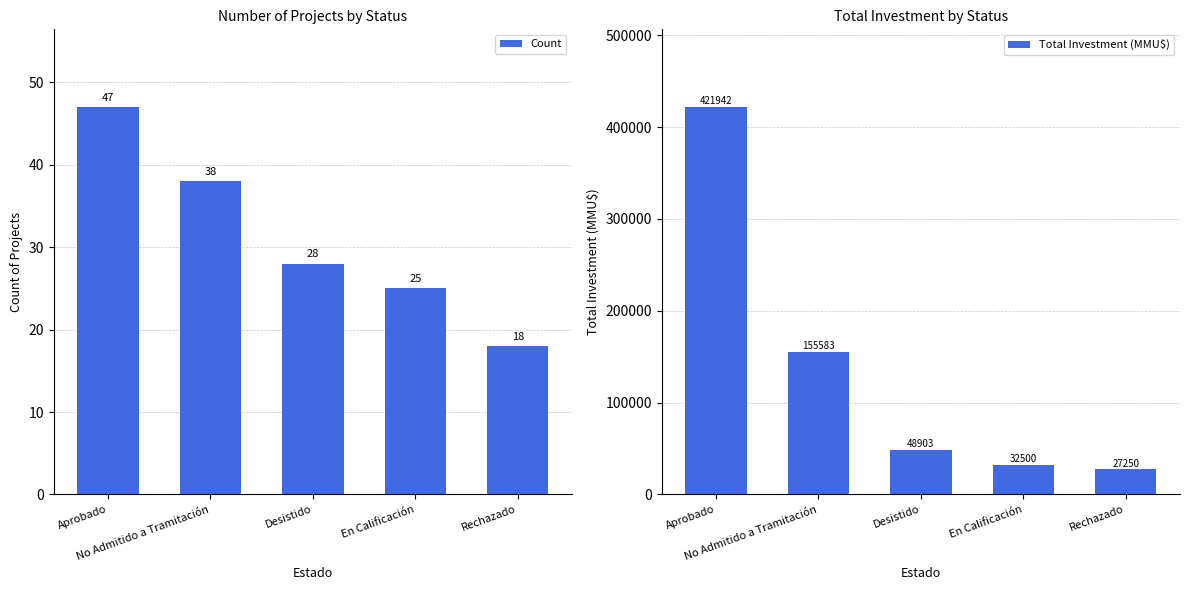

The Total Investment (MMU$) series shows 155583 at No Admitido a Tramitación. True or false?

True